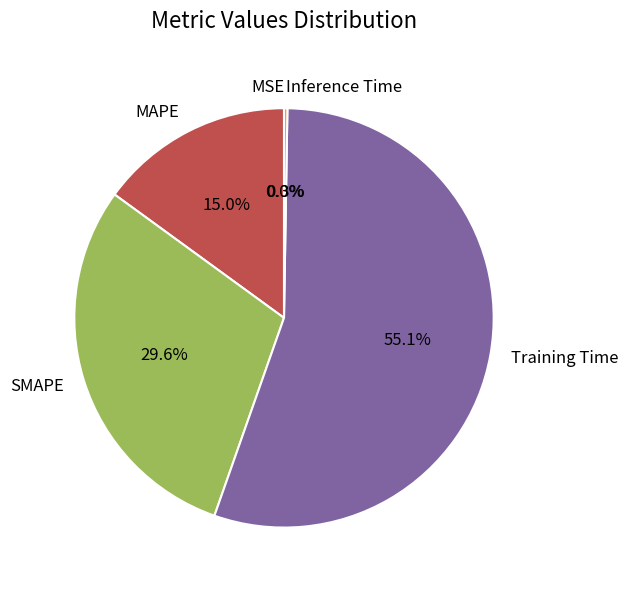

How much of the chart is everything except MAPE?

85.0%